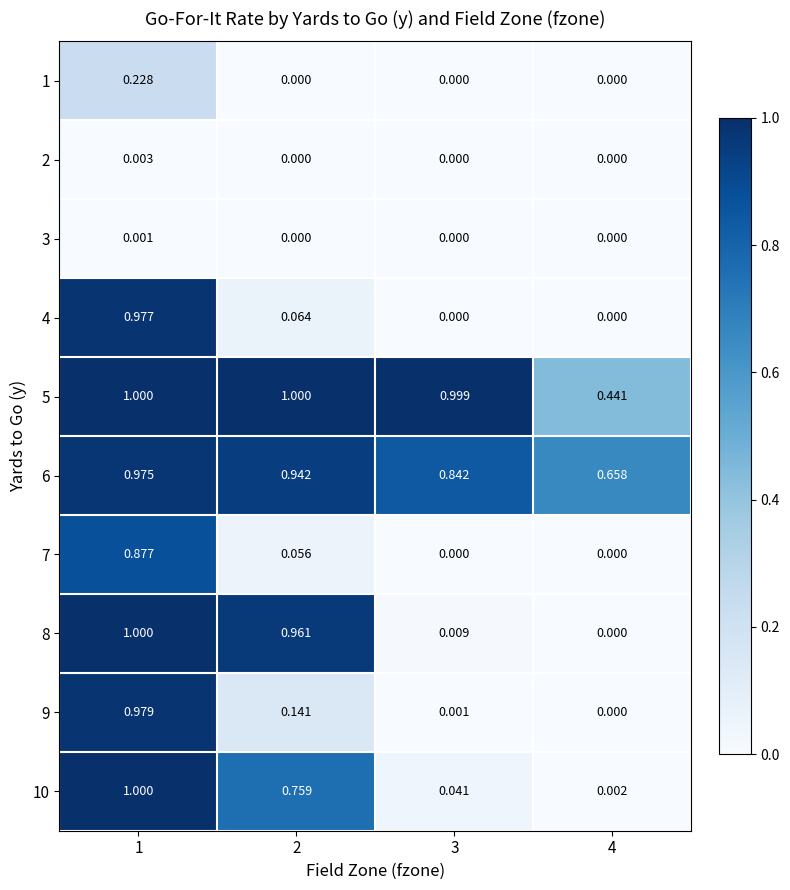

How many series are shown in this chart?

10